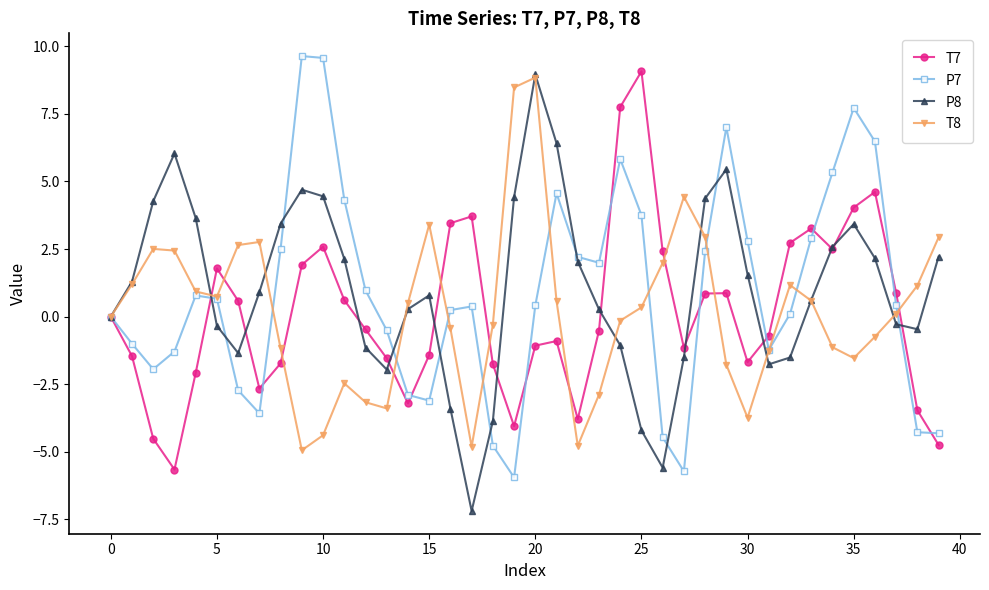

True or false: T7 has more than 0 points higher than both neighbors.

True